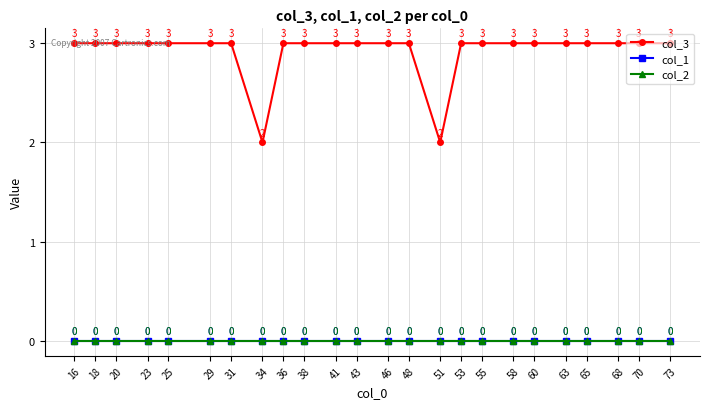

True or false: col_1 and col_2 intersect in this chart.

False